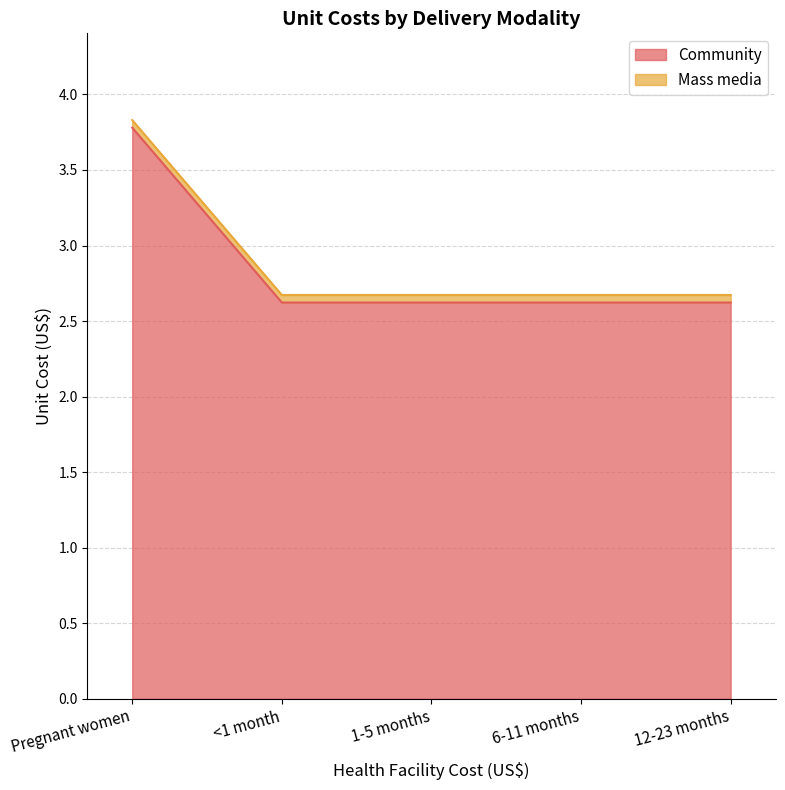

Reading left to right, list all the values displayed in this chart.

Pregnant women=3.8	<1 month=2.6	1-5 months=2.6	6-11 months=2.6	12-23 months=2.6